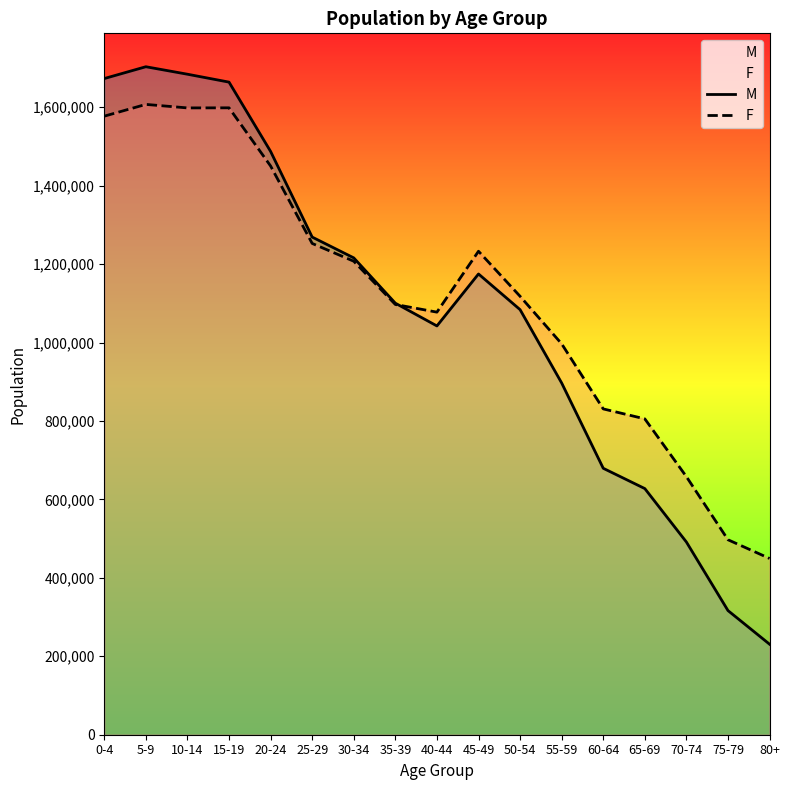

Which series has the largest range (max minus min)?

M